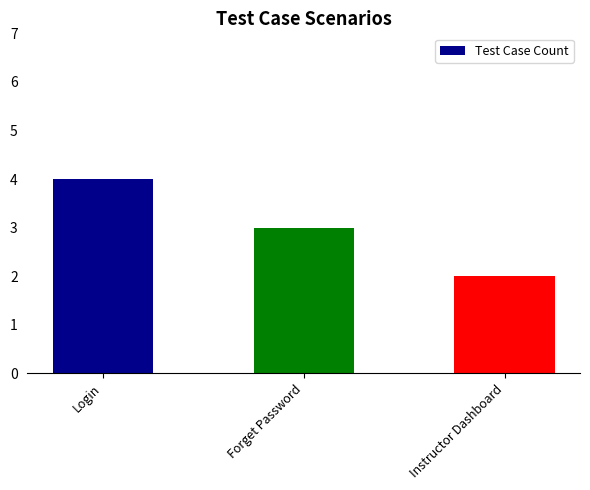

Which label corresponds to the largest value in the chart?

Login